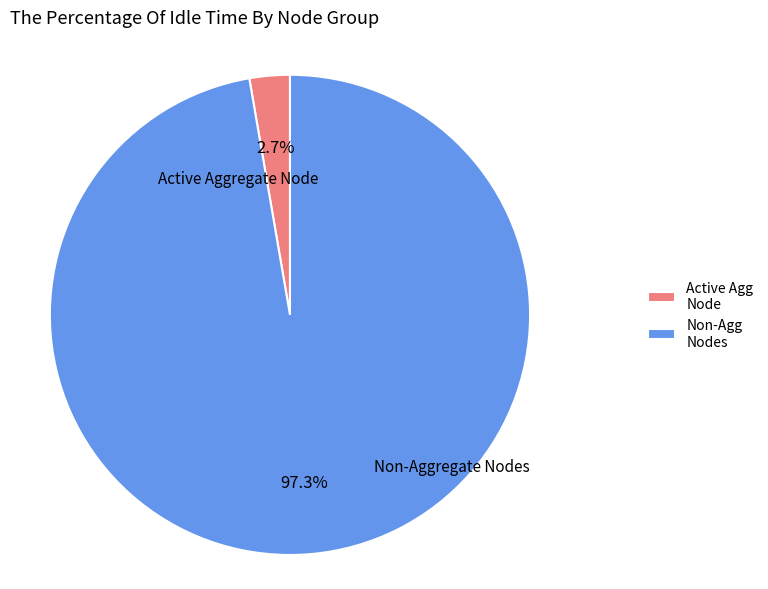

What is the total percentage of Non-Agg Nodes and Active Agg Node?

100.0%